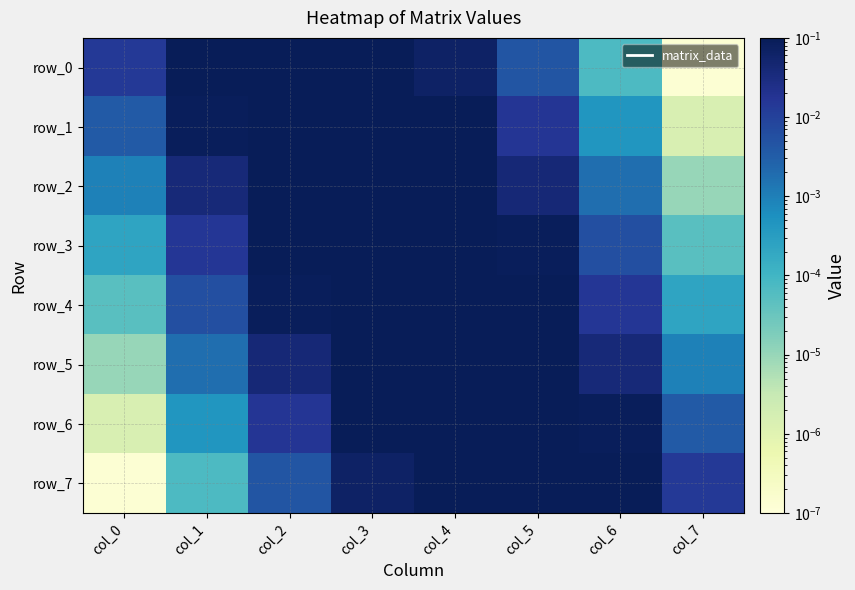

At which category is the sum across all series the highest?

col_3